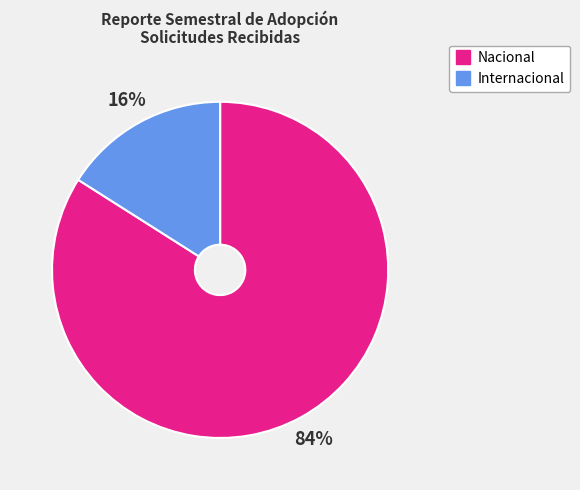

To the nearest percent, what percentage of the pie is Internacional?

16%